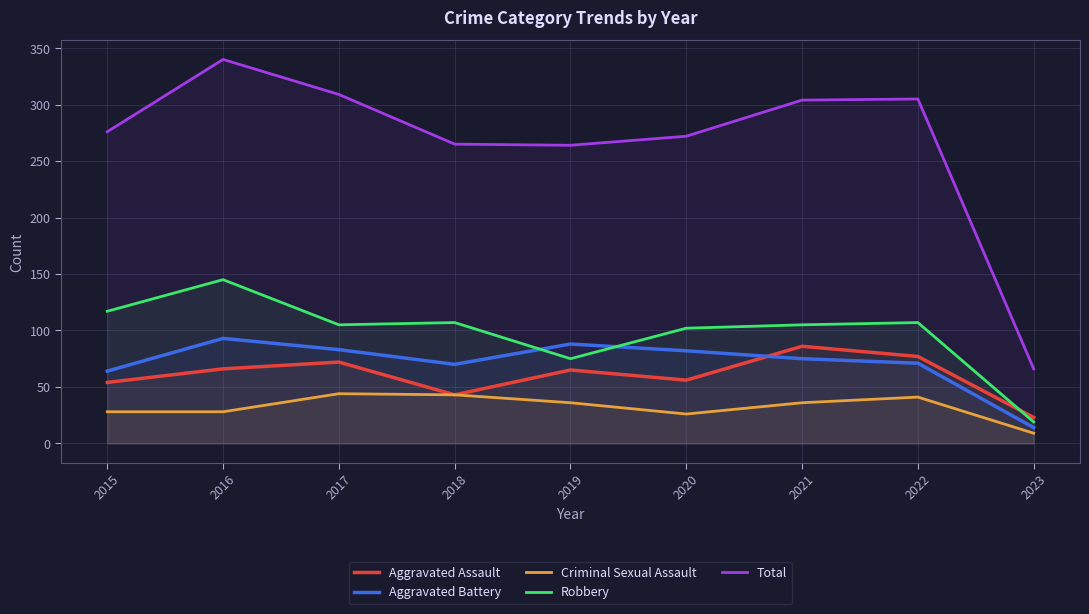

True or false: Criminal Sexual Assault has more than 2 points higher than both neighbors.

False